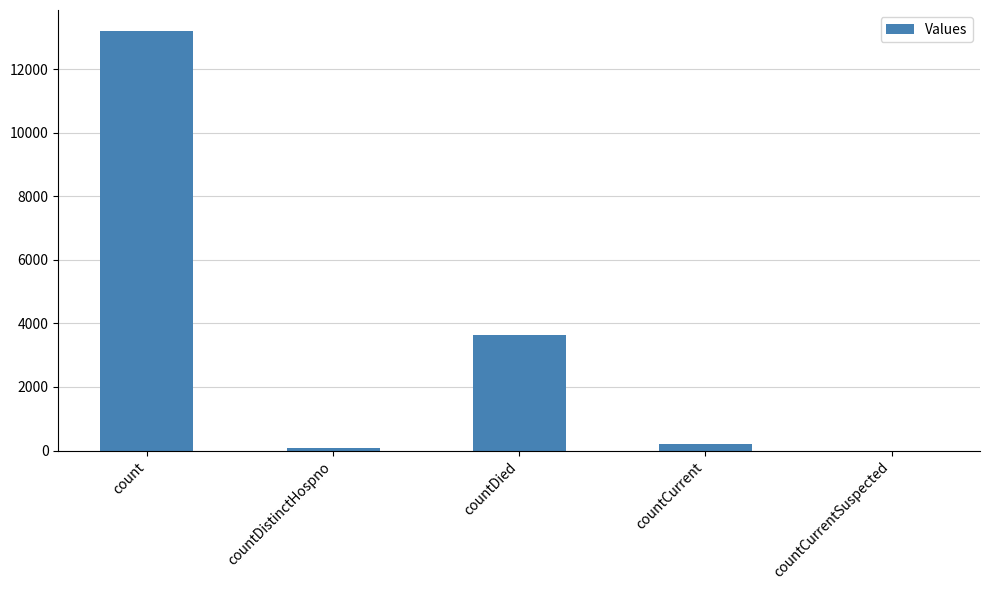

What value does the data have at countDistinctHospno, to the nearest 10?

70